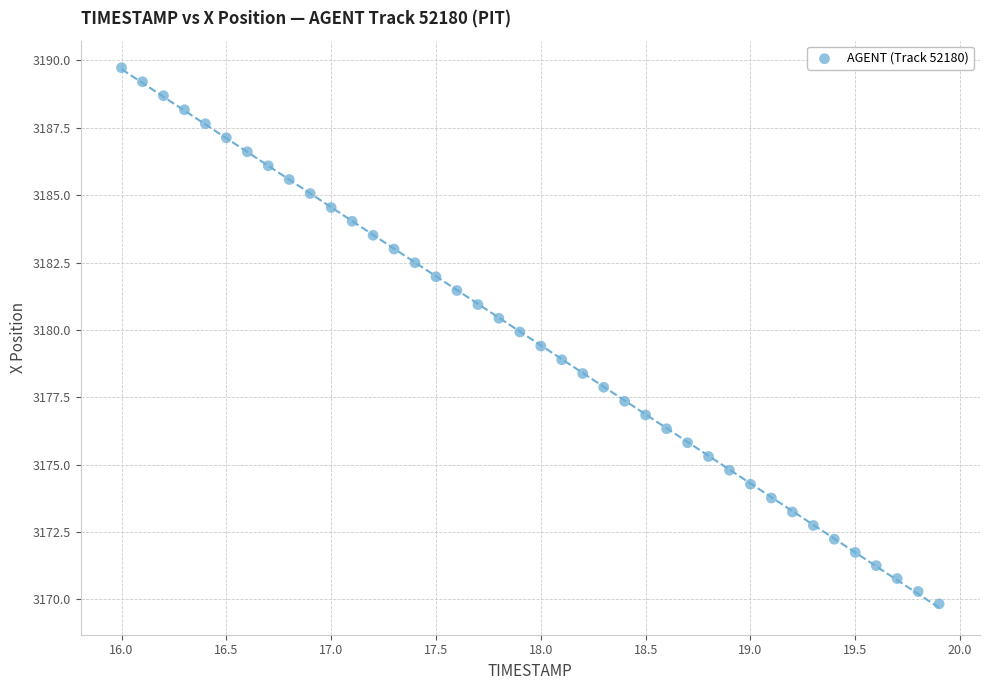

What is the range of X values (max minus min)?

3.9